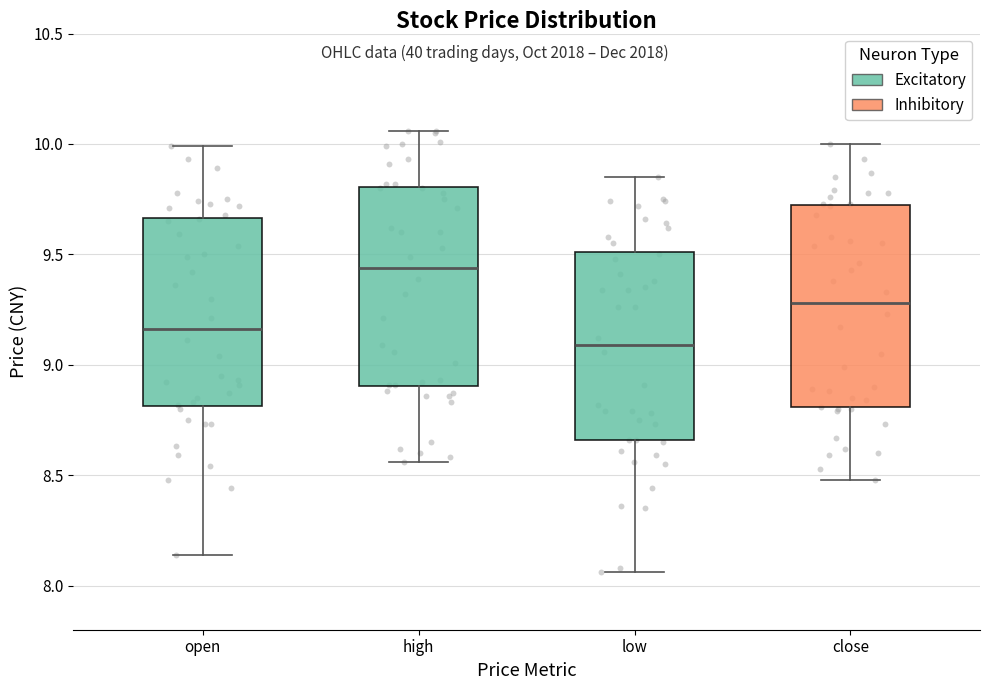

Reading left to right, read every box against the y-axis: the position of its median line, the range the box covers, and the ends of its whiskers. The values are not printed on the chart, so give them approximately, as read against the axis.

open: median 9.15, box 8.80 to 9.65, whiskers 8.15 to 10.00
high: median 9.45, box 8.90 to 9.80, whiskers 8.55 to 10.05
low: median 9.10, box 8.65 to 9.50, whiskers 8.05 to 9.85
close: median 9.30, box 8.80 to 9.70, whiskers 8.50 to 10.00